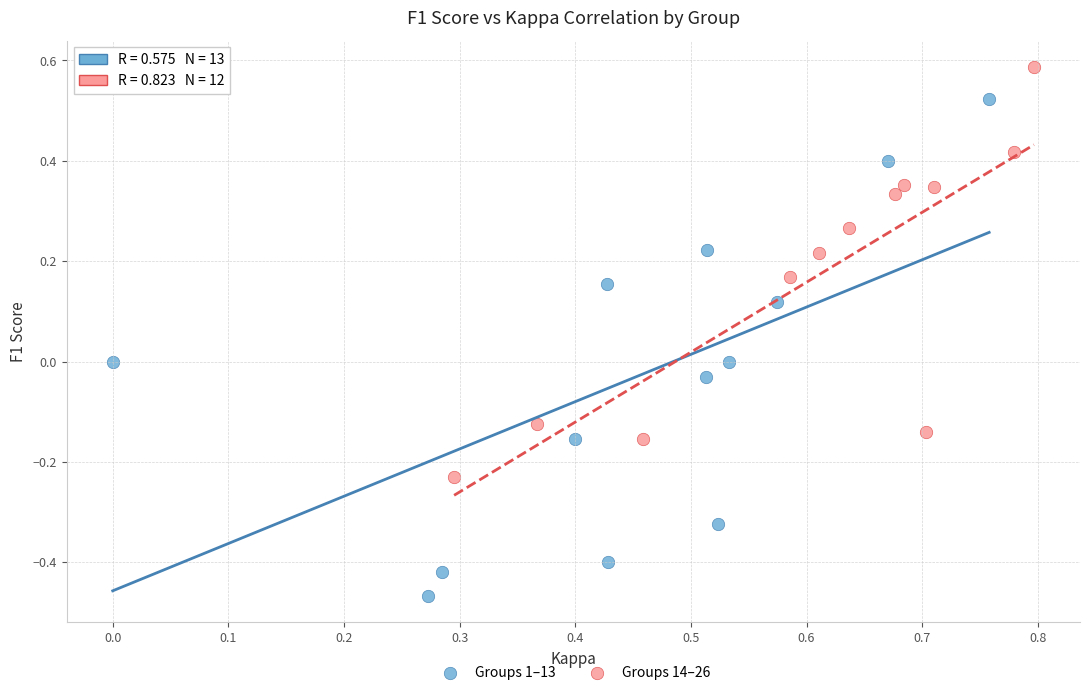

Which series reaches the minimum Y coordinate?

Groups 1–13